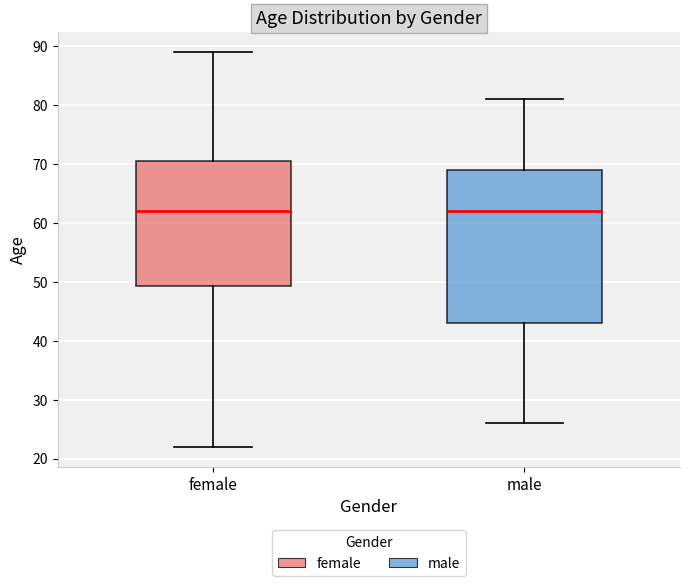

Reading left to right, transcribe this box plot: for each box, give where its median line is, the range the box spans, and where its two whiskers end, as read against the y-axis. The values are not printed on the chart, so give them approximately, as read against the axis.

female: median 62, box 49 to 71, whiskers 22 to 89
male: median 62, box 43 to 69, whiskers 26 to 81